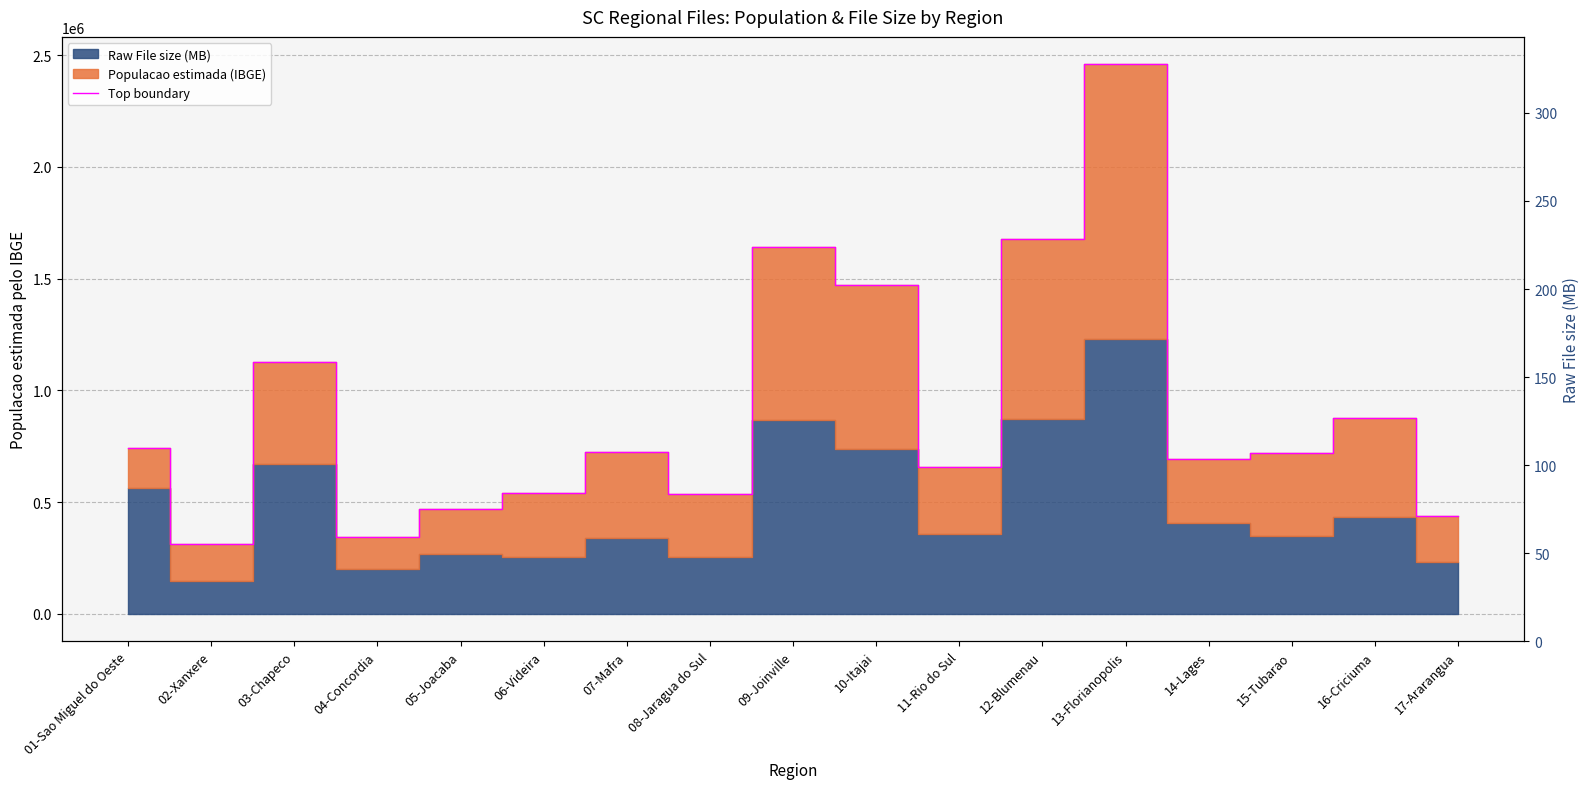

What is the difference between the values at 08-Jaragua do Sul and 13-Florianopolis?

1922183.7